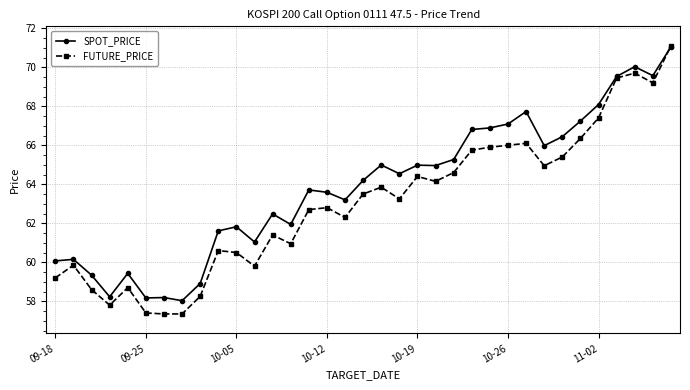

True or false: SPOT_PRICE has more than 2 points higher than both neighbors.

True